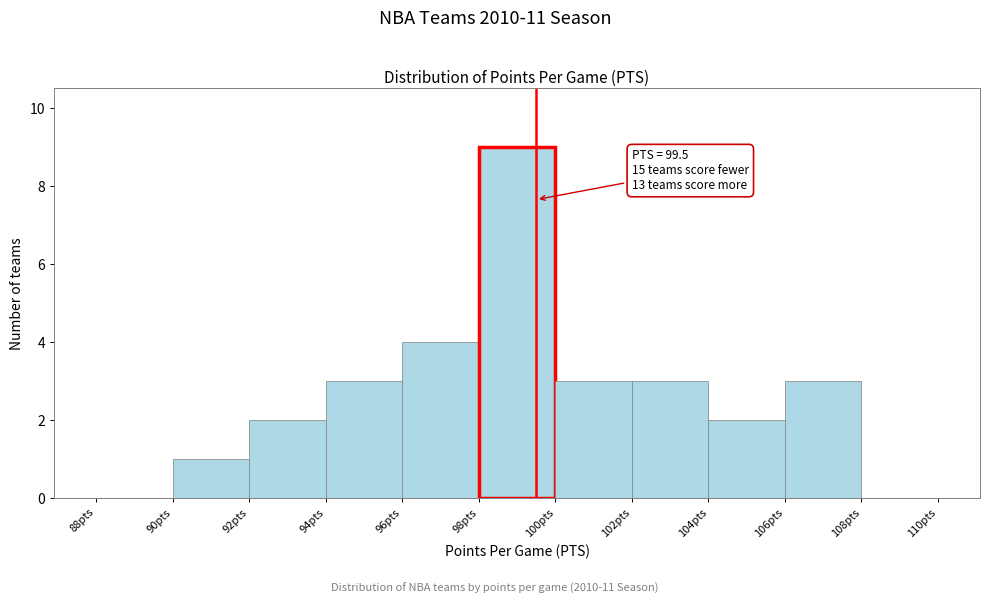

Over which range of the x-axis is the bar tallest?

98 to 100